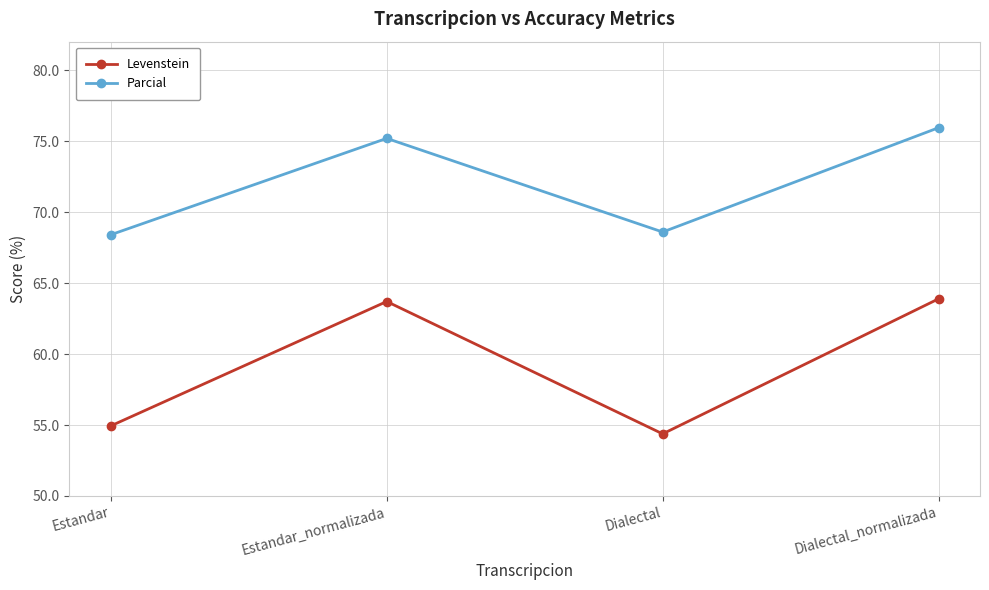

What is the average value of the Levenstein series?

59.2